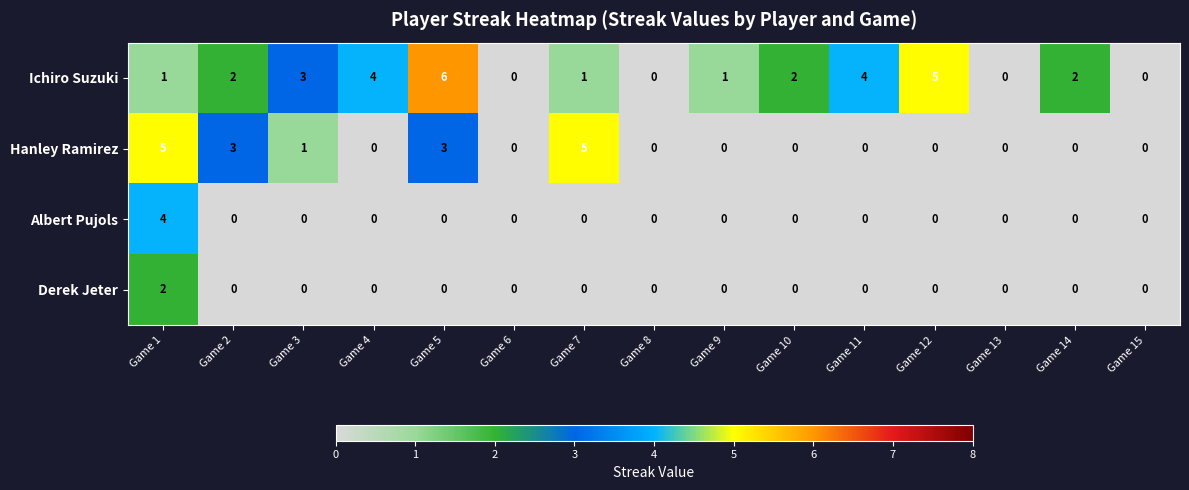

List the series in order of their peak value, lowest first.

Derek Jeter, Albert Pujols, Hanley Ramirez, Ichiro Suzuki